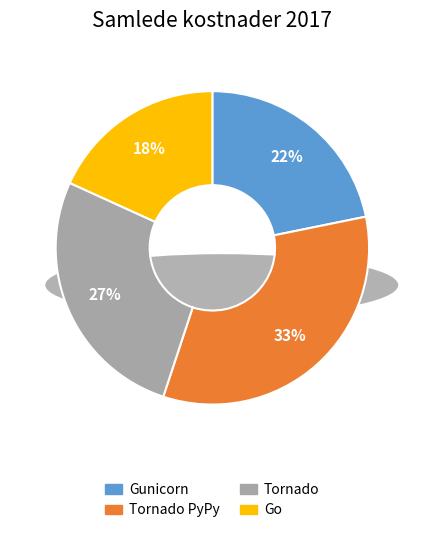

Does any single category account for the majority?

No